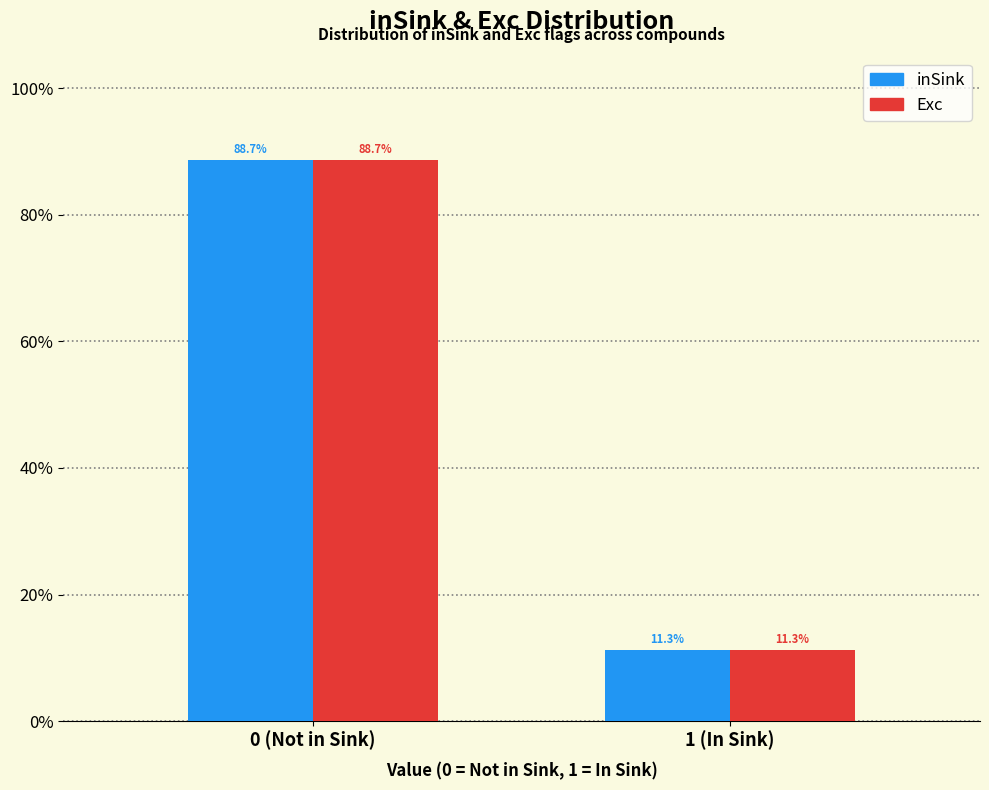

Does the chart contain stacked bars?

No